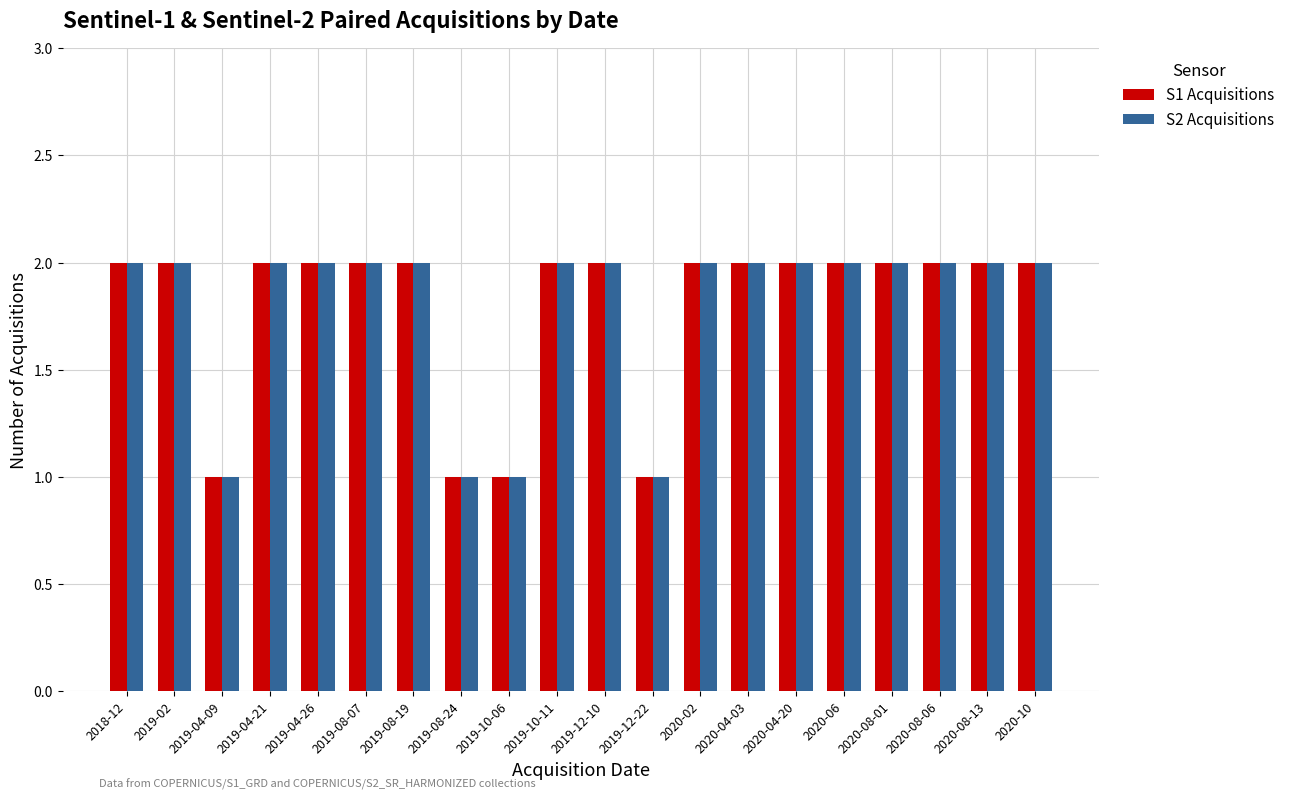

What value does the S2 Acquisitions series have at 2019-12-10?

2